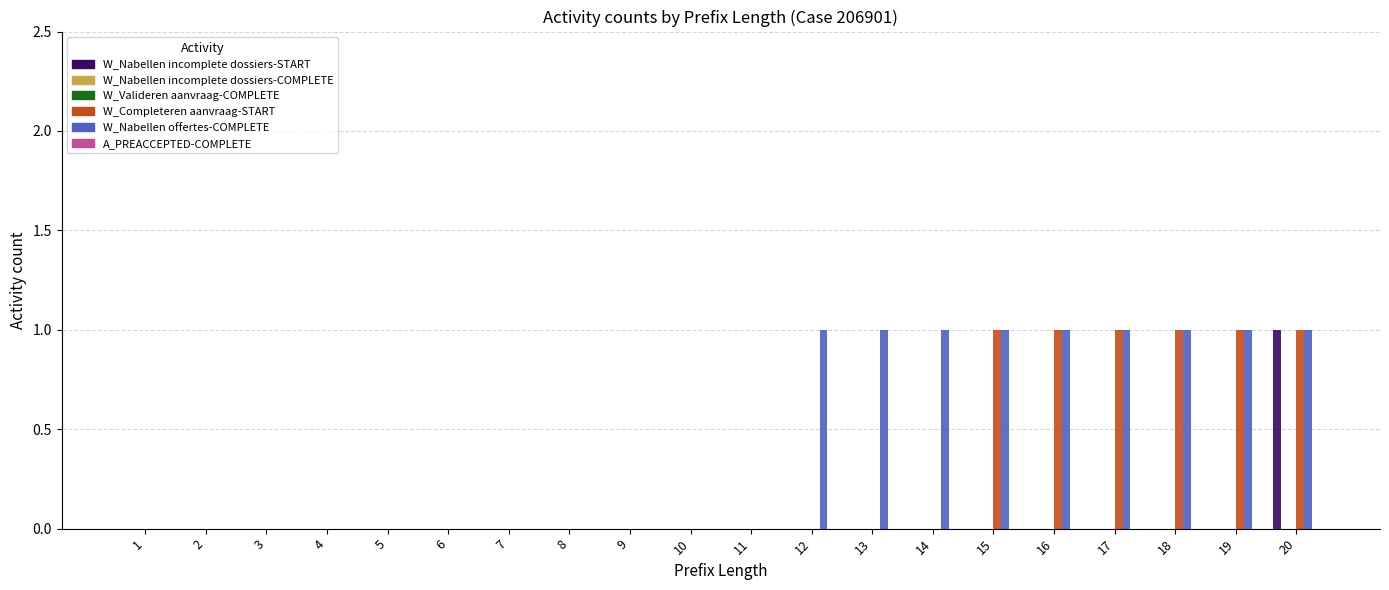

Which label corresponds to the largest value in the chart?

20